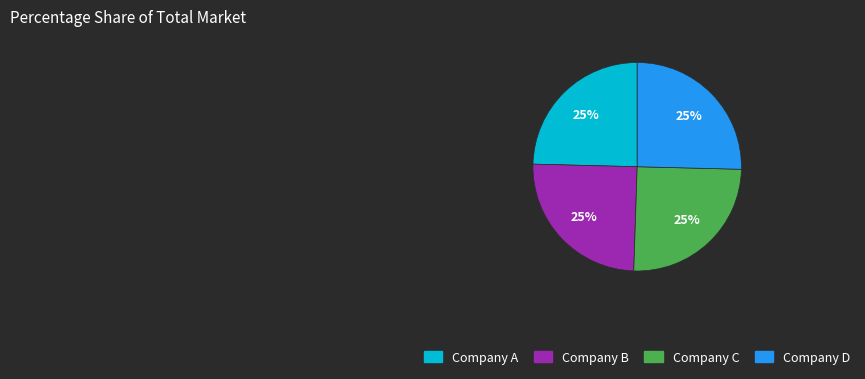

Is there a majority slice in this chart?

No